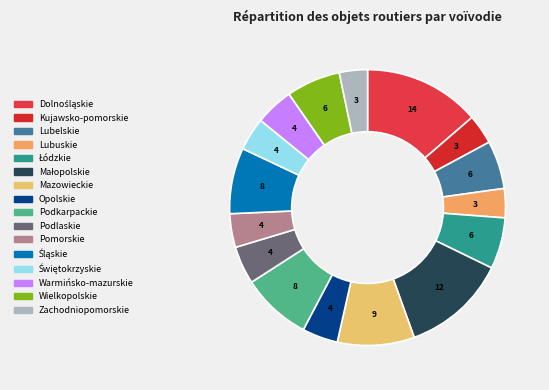

How many segments does this pie chart have?

16